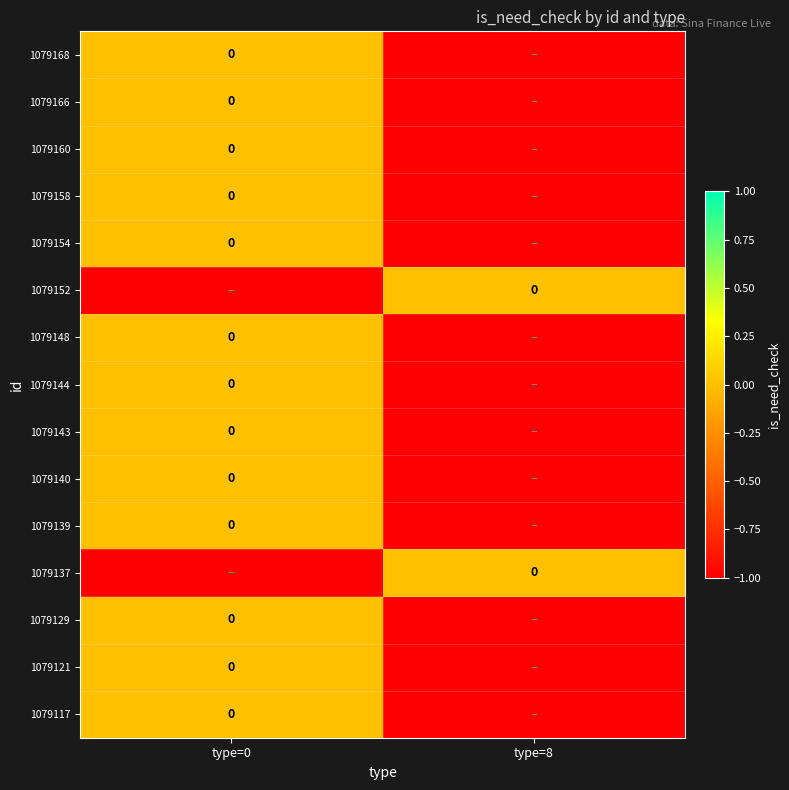

Rank the categories by 1079137 value from lowest to highest.

type=0, type=8